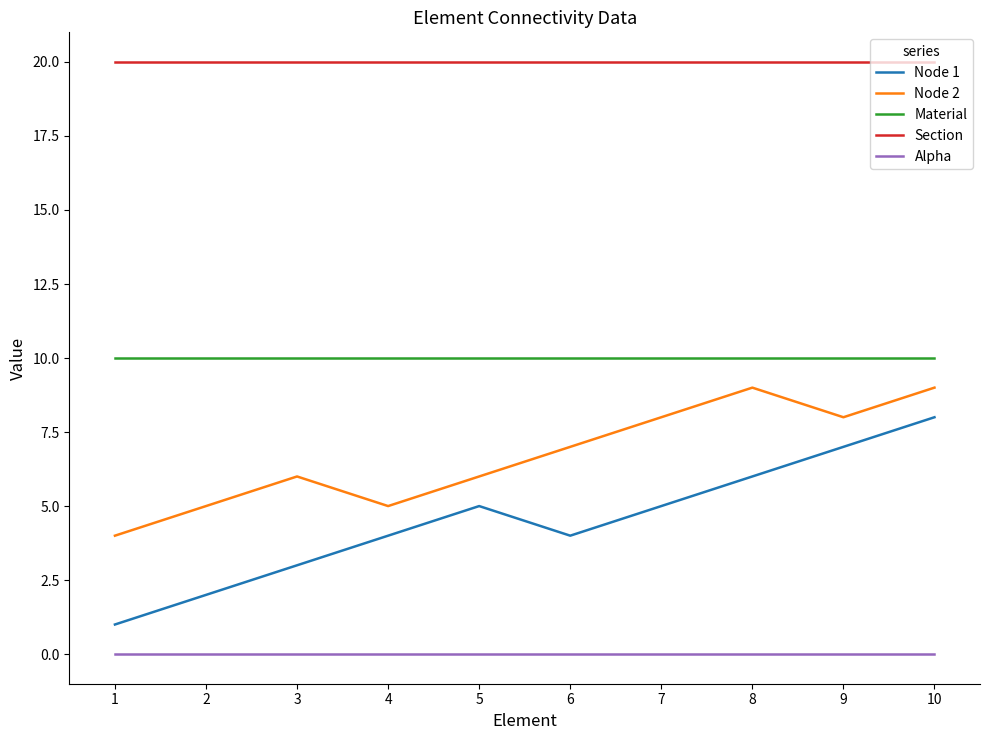

Does the chart display data point markers on the line(s)?

No